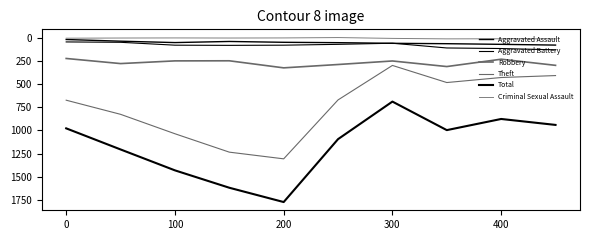

Where does the Aggravated Battery series first go above 82?

300